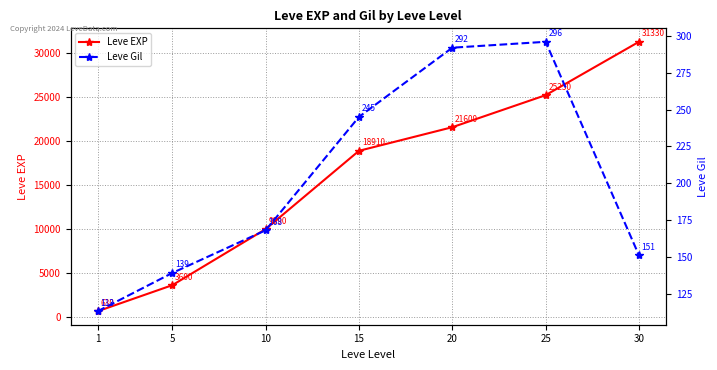

Reading left to right, extract all data points from this chart.

Leve EXP: 1=630	5=3600	10=9990	15=18910	20=21600	25=25250	30=31330
Leve Gil: 1=113	5=139	10=168	15=245	20=292	25=296	30=151